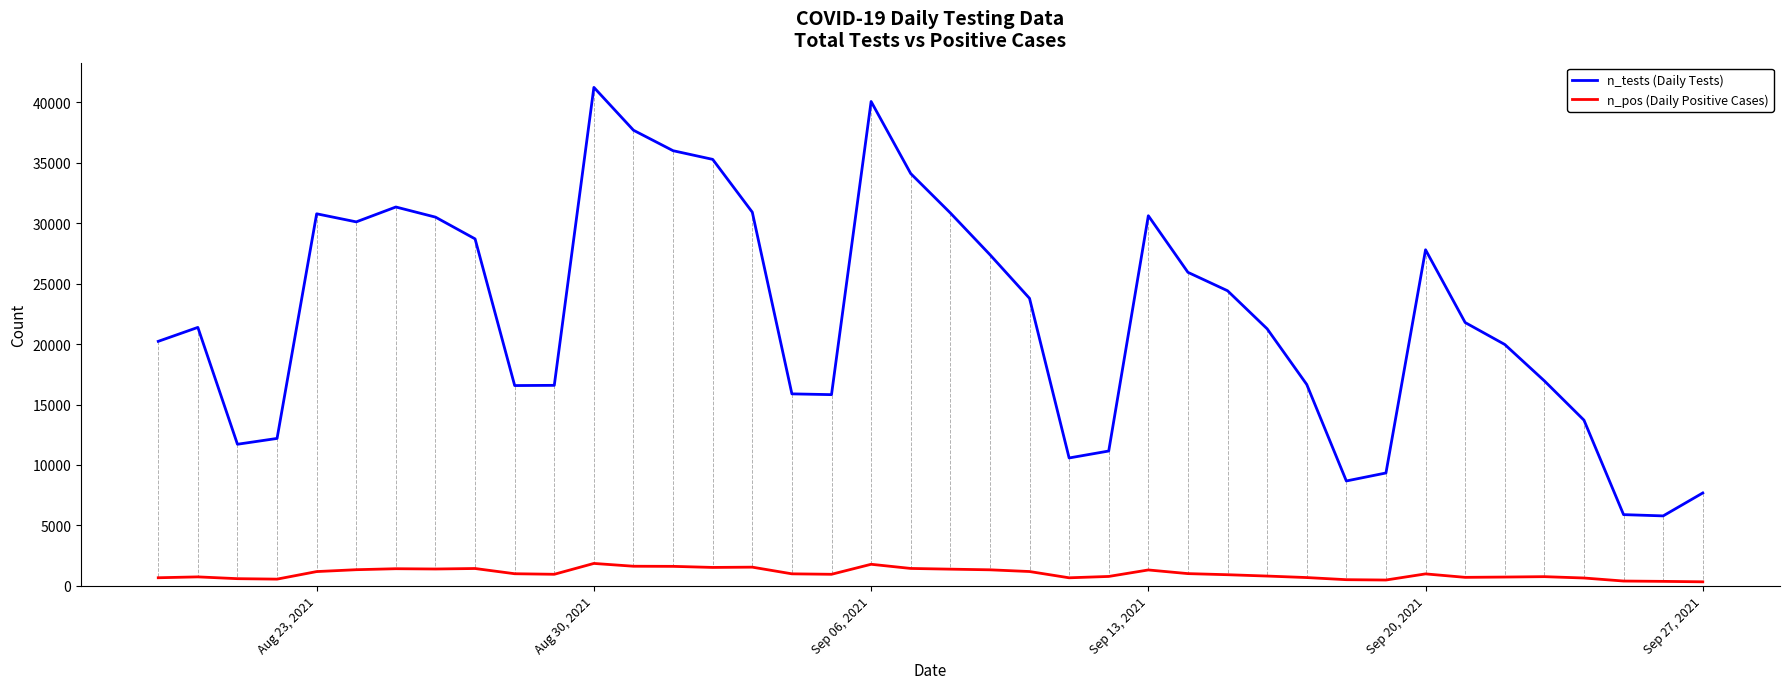

How many values in the n_pos (Daily Positive Cases) series are below 987?

20